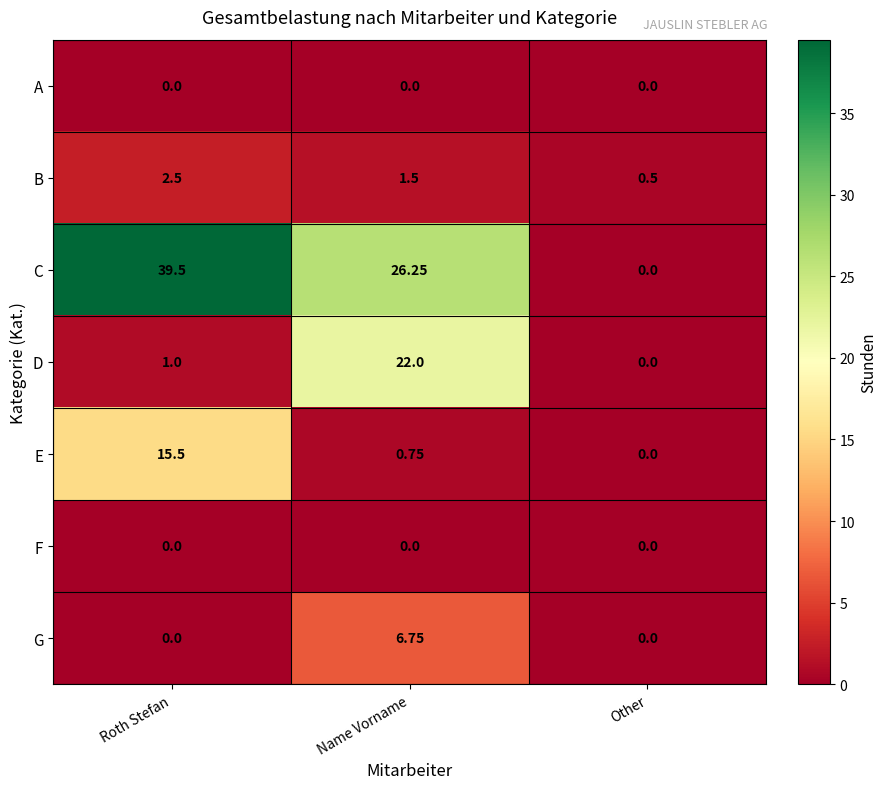

Is the value of F at Roth Stefan greater than the value of D at Name Vorname?

No